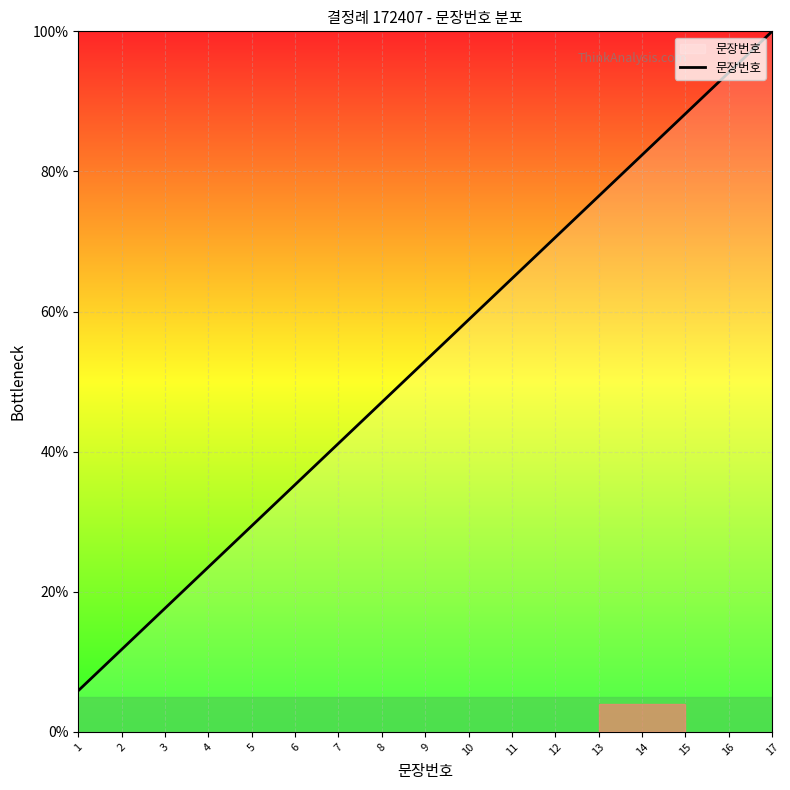

How many lines are shown in the chart?

1